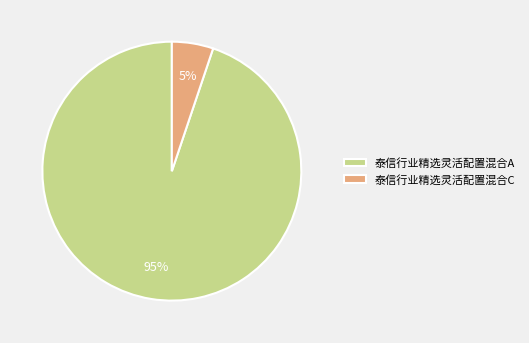

Is there any slice that represents more than half of the pie?

Yes